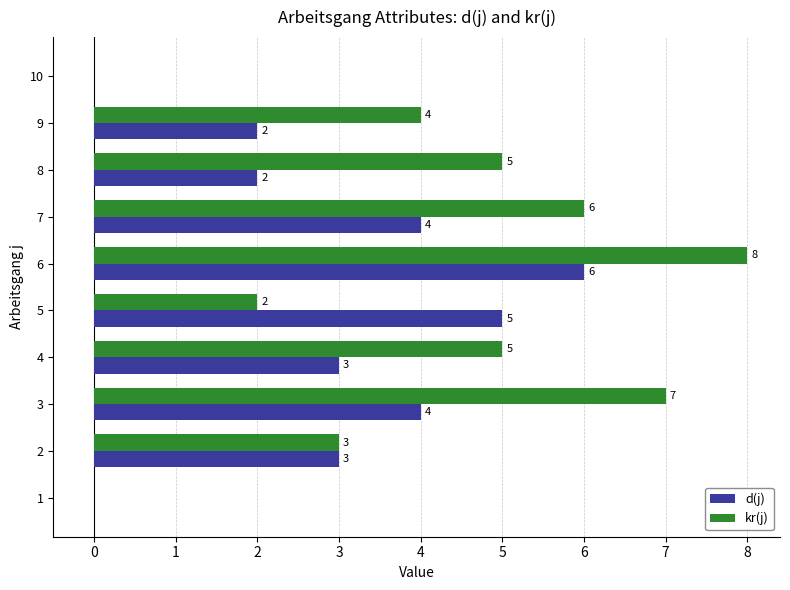

True or false: d(j) has a value of 1 at 6.

False